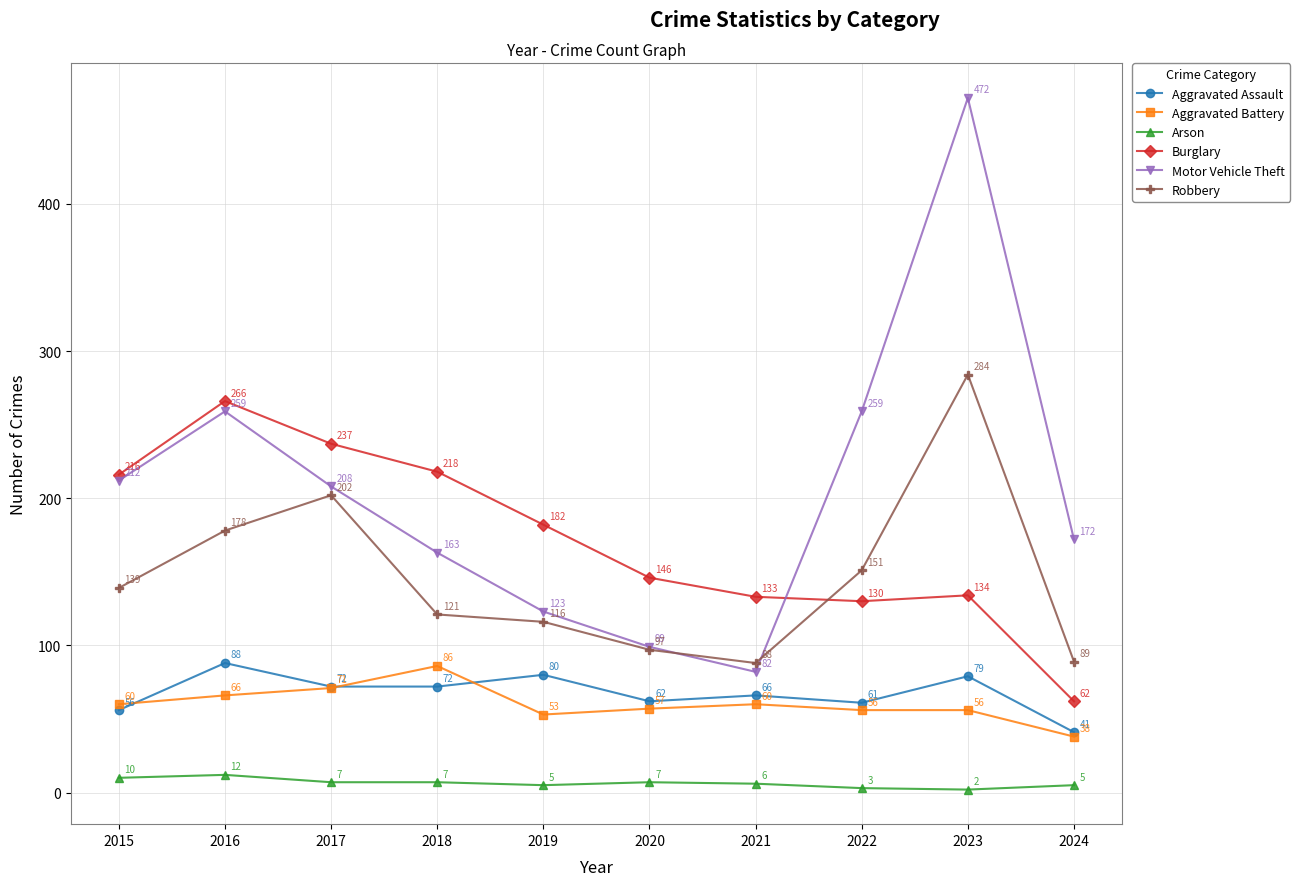

Which series has the widest spread of values?

Motor Vehicle Theft